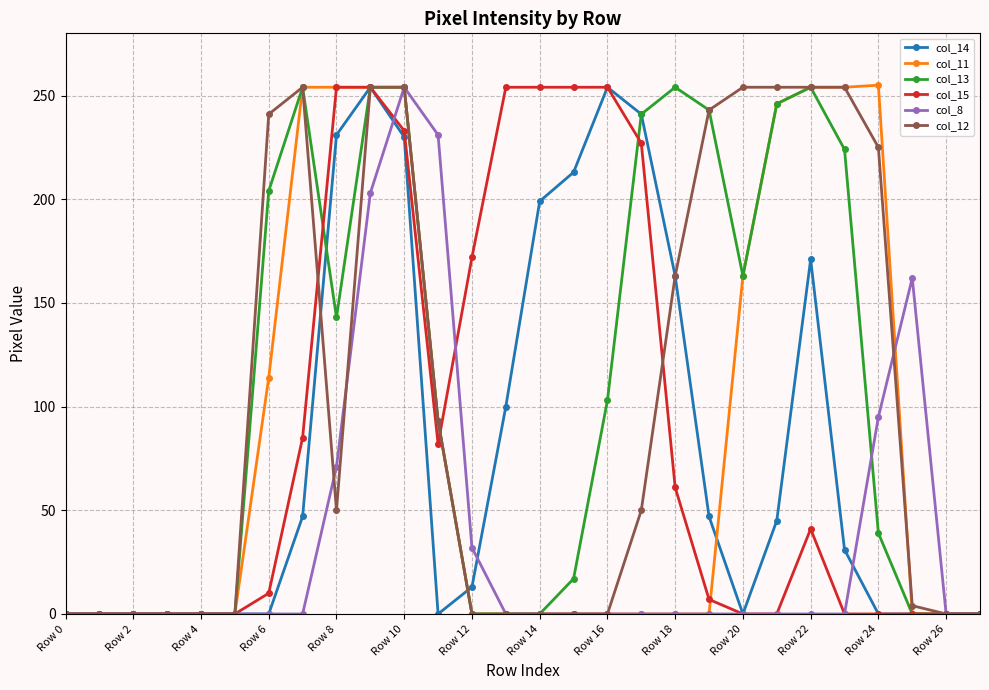

At how many categories does at least one series exceed 210?

18